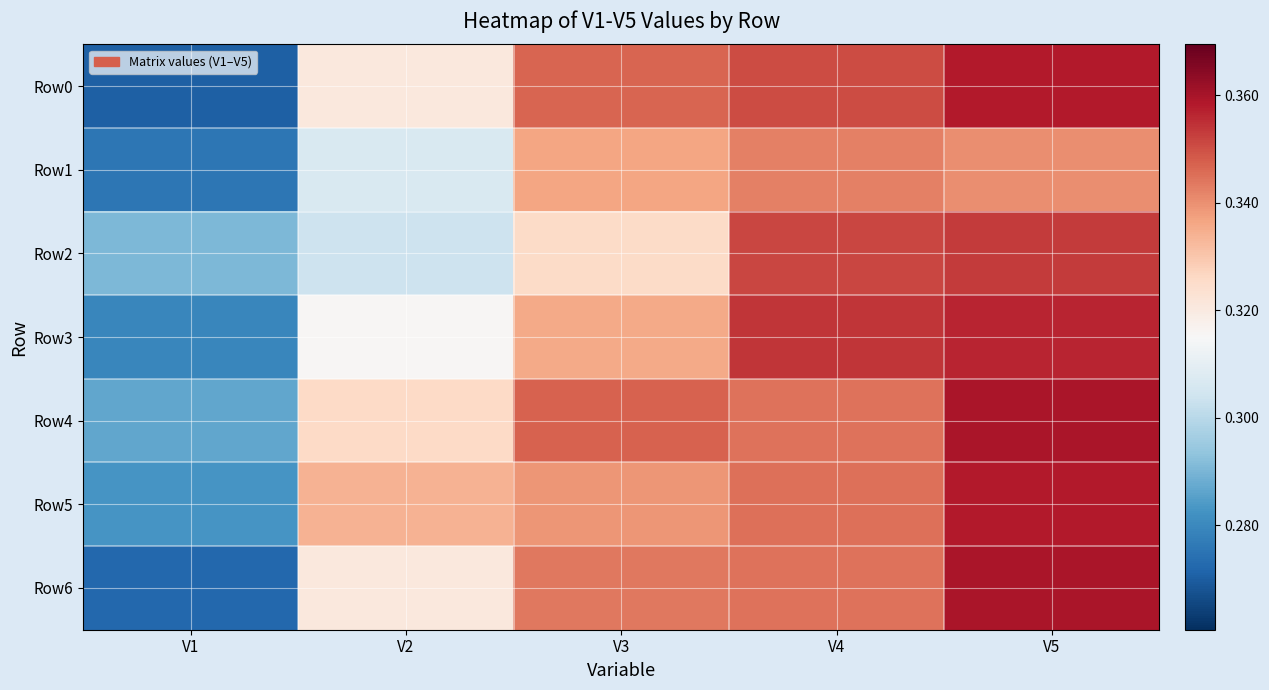

Which series has the largest total across all categories?

Row4